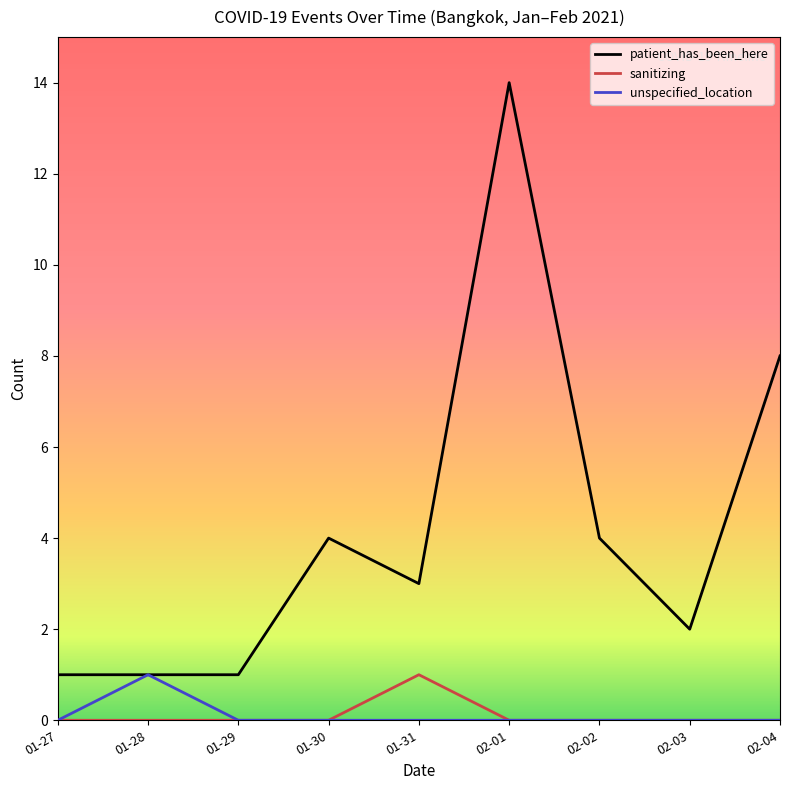

Which series has the largest range (max minus min)?

patient_has_been_here